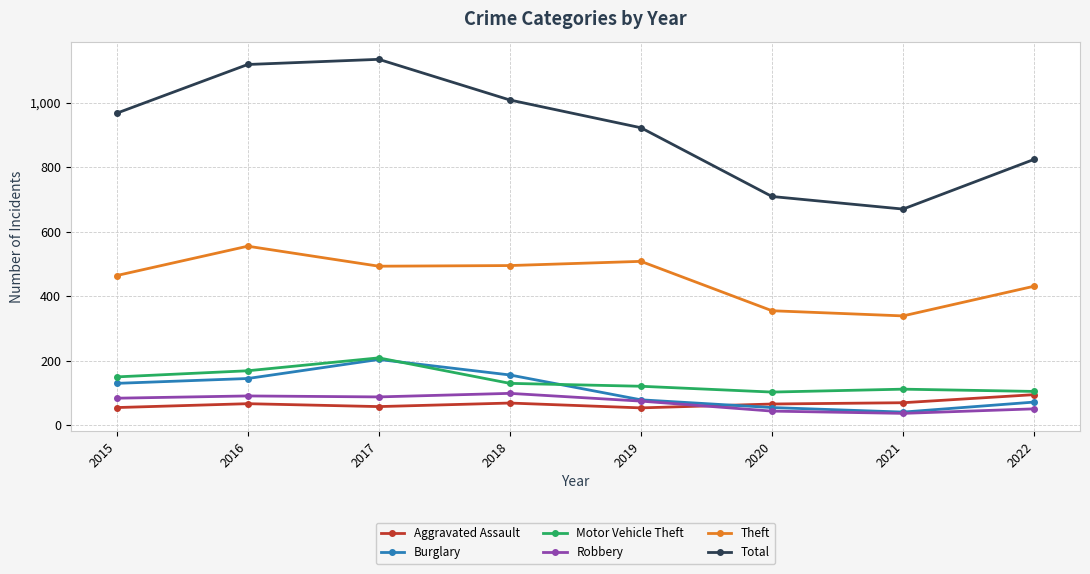

True or false: Robbery has a value of 44 at 2020.

True